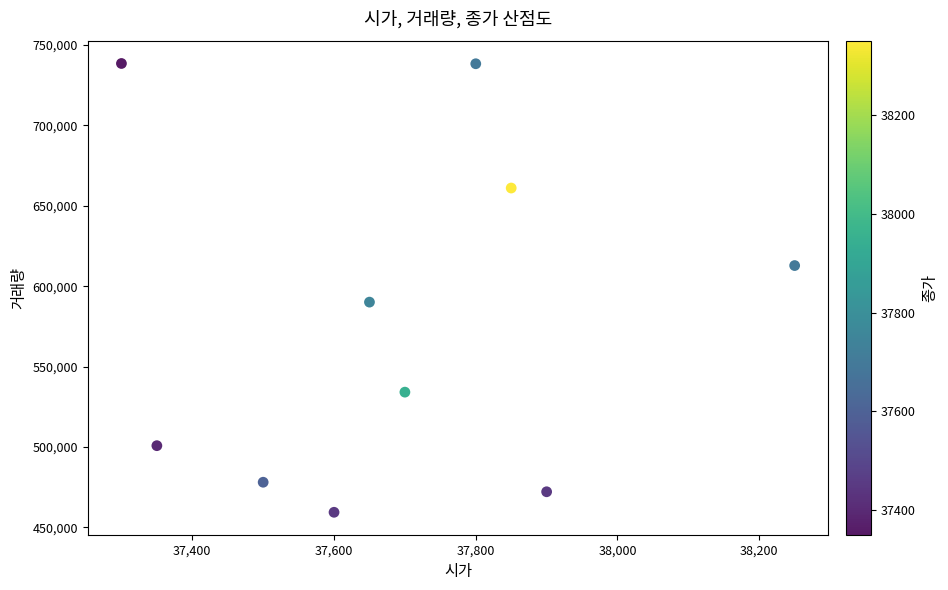

What Y value in the scatter plot is closest to 598940?

590080